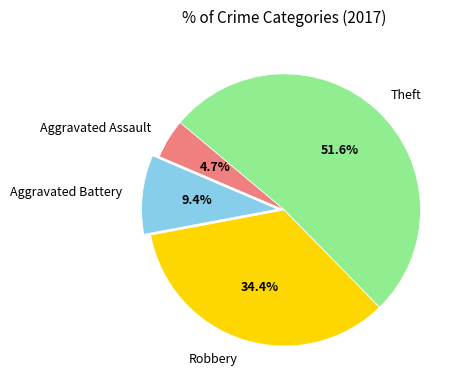

What portion of the pie excludes Aggravated Battery?

90.6%